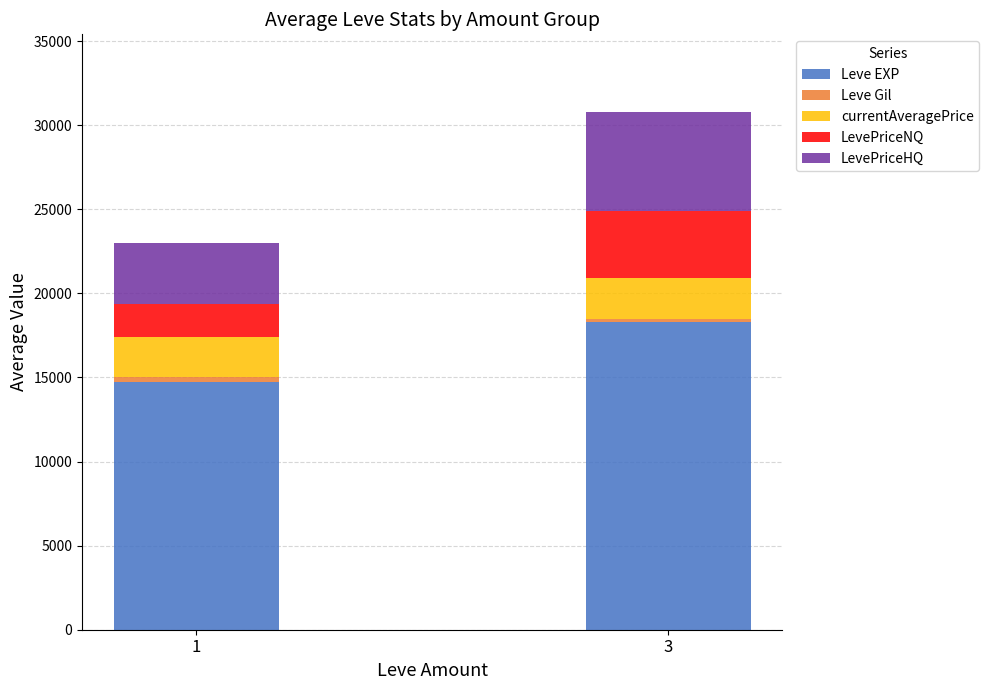

What is the average value of the Leve EXP series?

16519.8